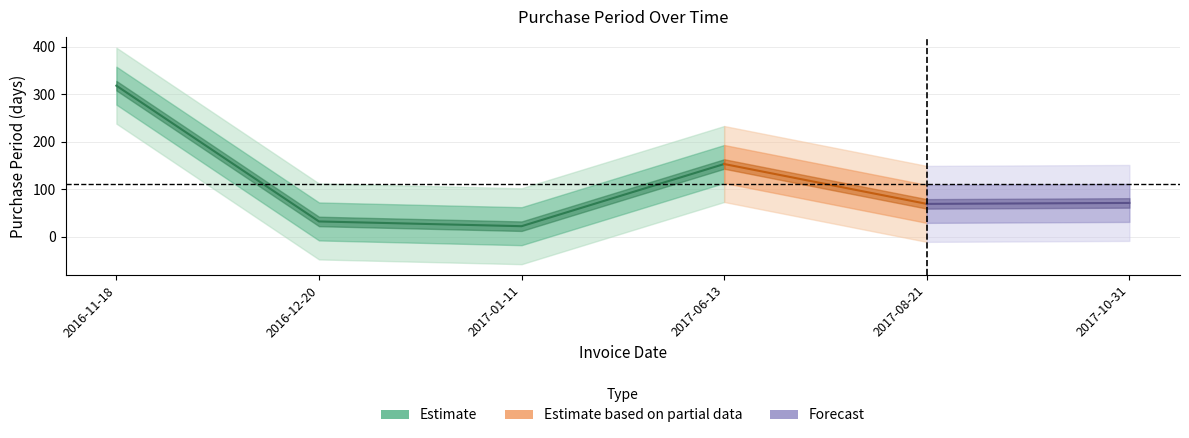

Reading left to right, extract all data points from this chart.

318	32	22	153	69	71